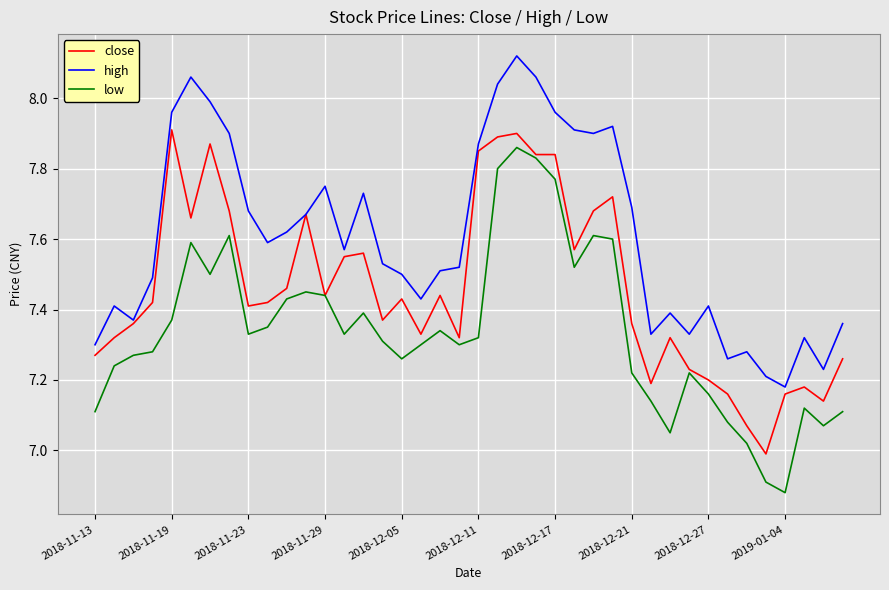

List the series in order of their overall mean, lowest first.

low, close, high